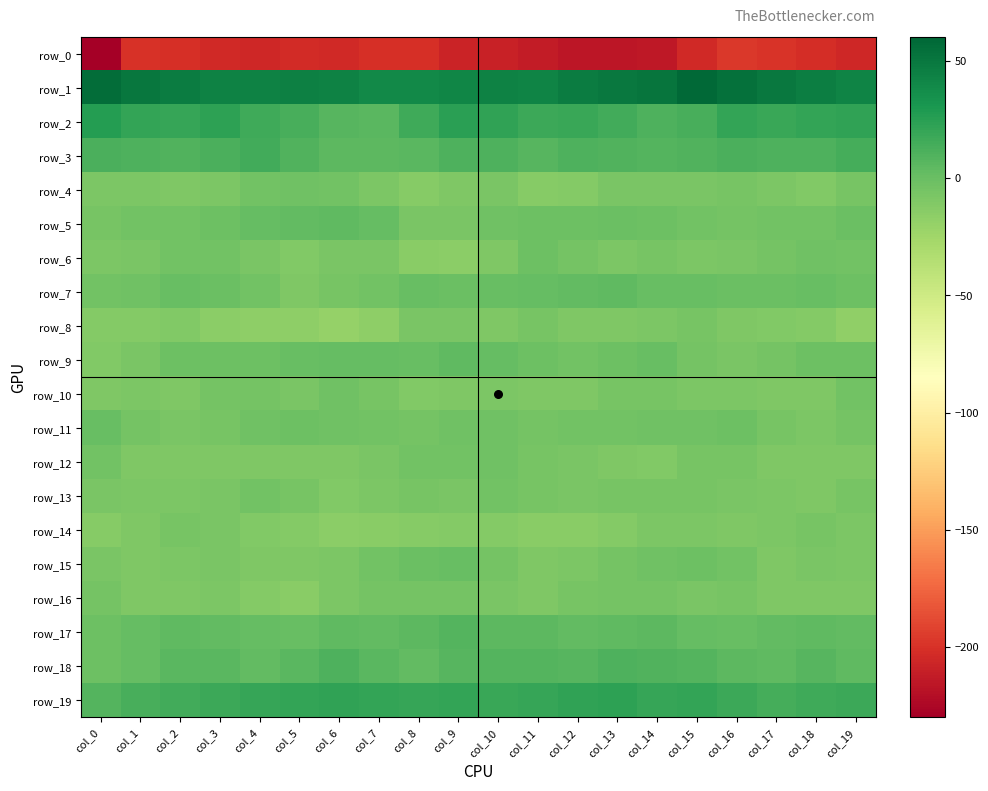

Rank the categories by row_3 value from lowest to highest.

col_6, col_7, col_8, col_11, col_14, col_13, col_5, col_15, col_2, col_18, col_17, col_9, col_1, col_10, col_12, col_16, col_0, col_3, col_19, col_4